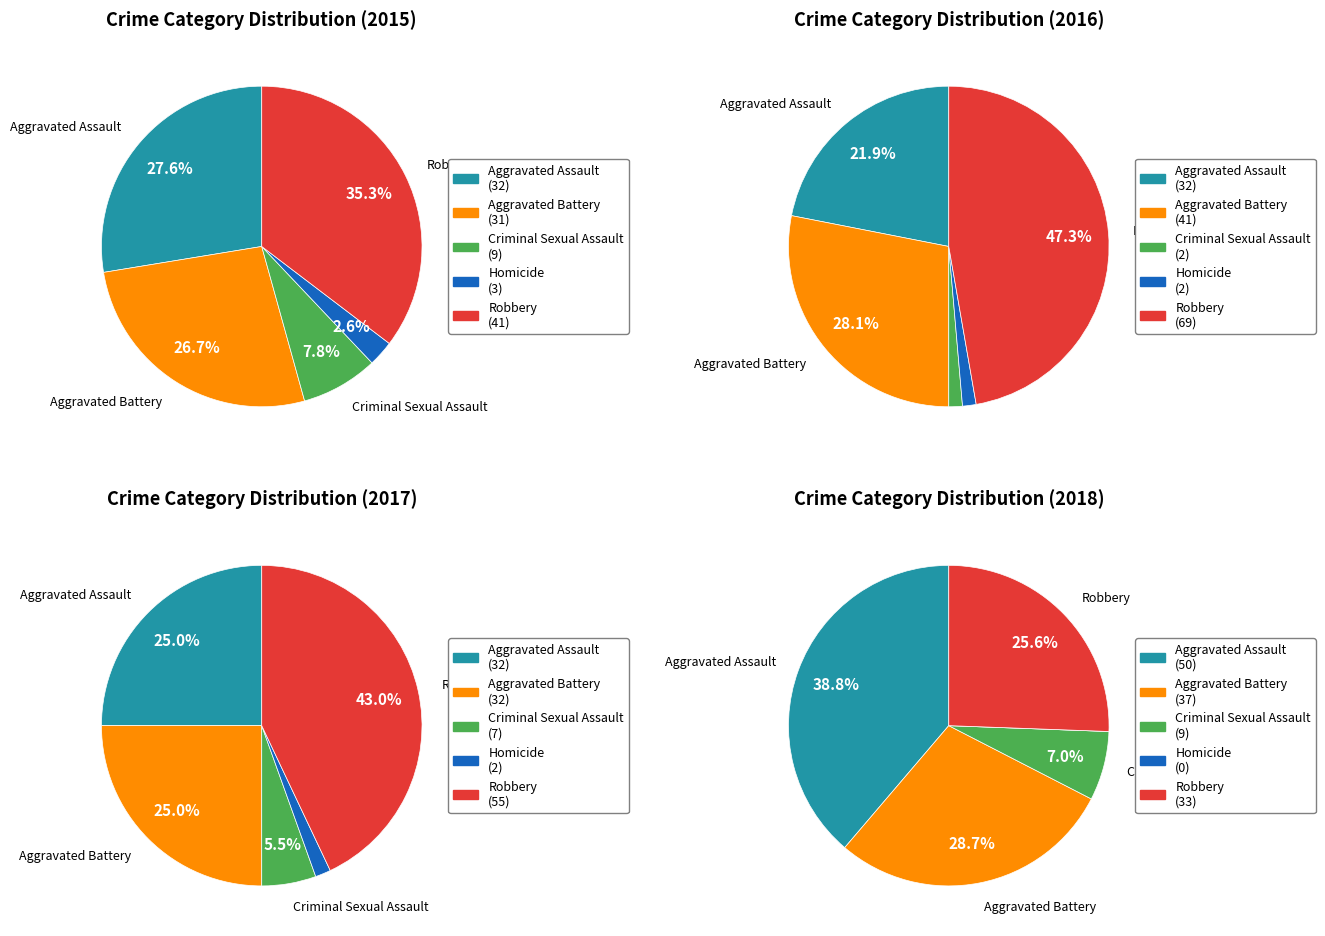

Count the number of slices in the pie.

5